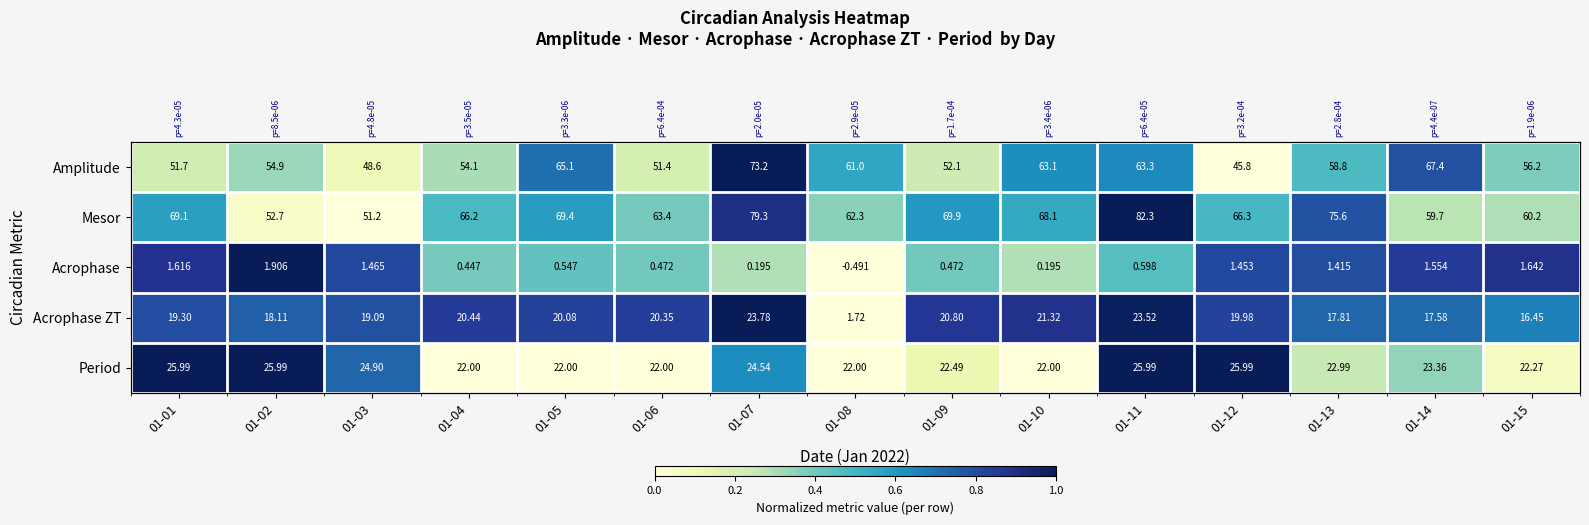

True or false: Amplitude has a value of 0.2 at 01-01.

True